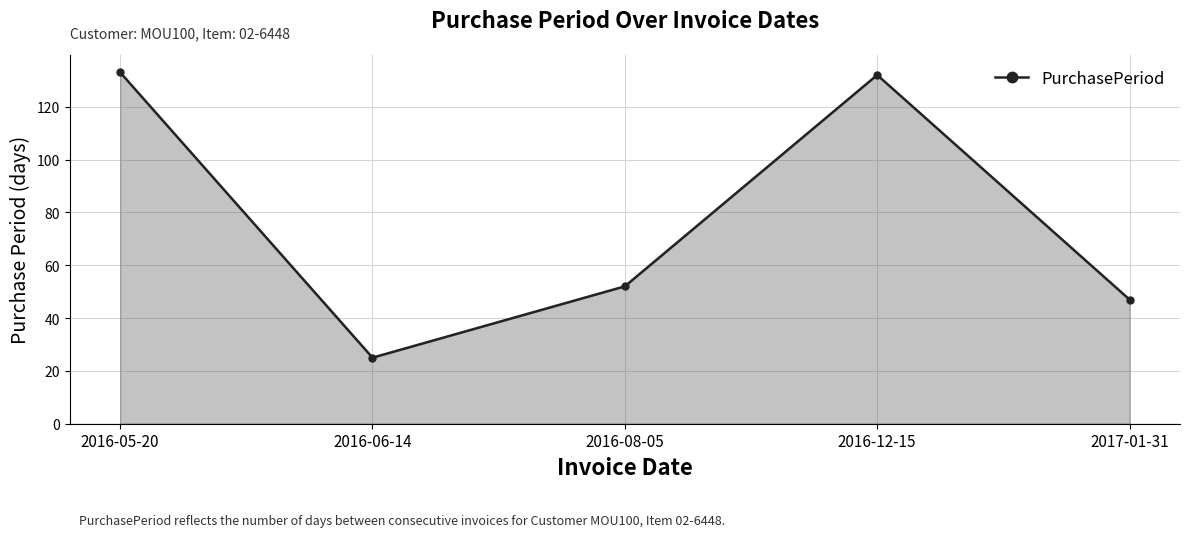

At which category does the data reach its first local peak?

2016-12-15